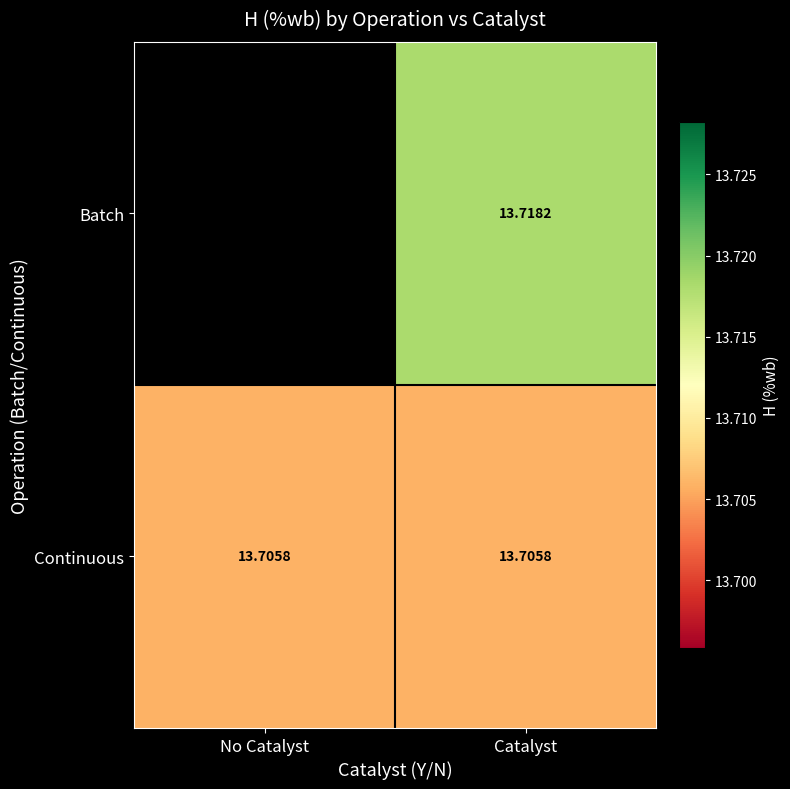

Rank the series at Catalyst from highest to lowest value.

Batch, Continuous